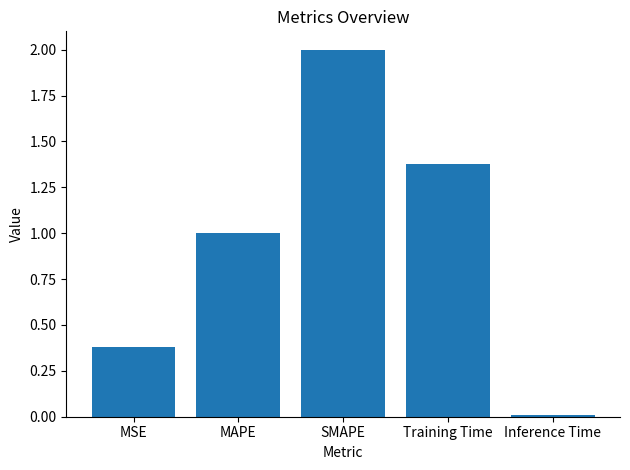

How many bars are there in total?

5